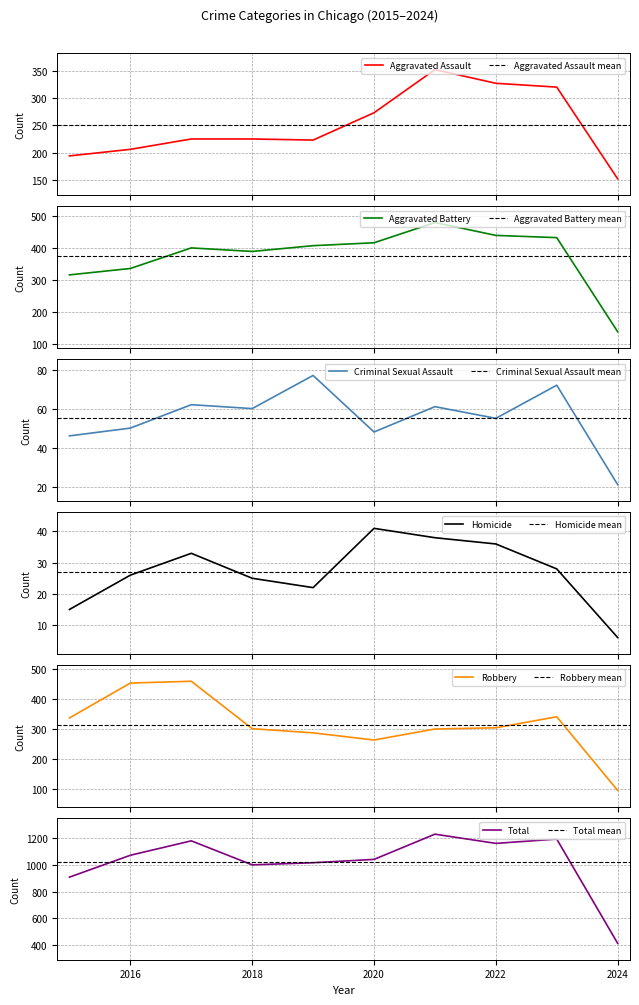

Which label corresponds to the smallest value in the chart?

2024